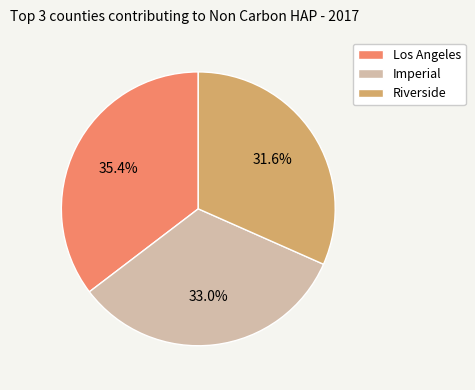

What is the smallest slice in the pie chart?

Riverside